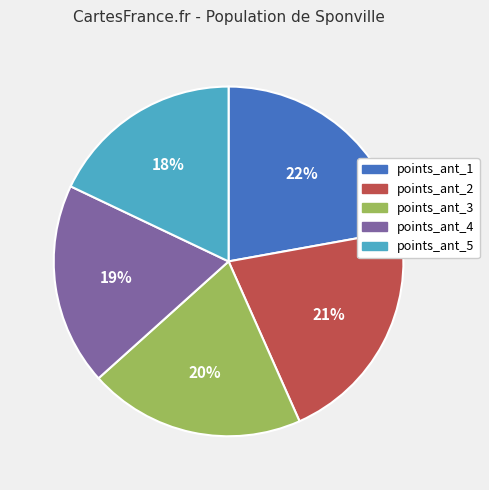

Count the number of slices in the pie.

5